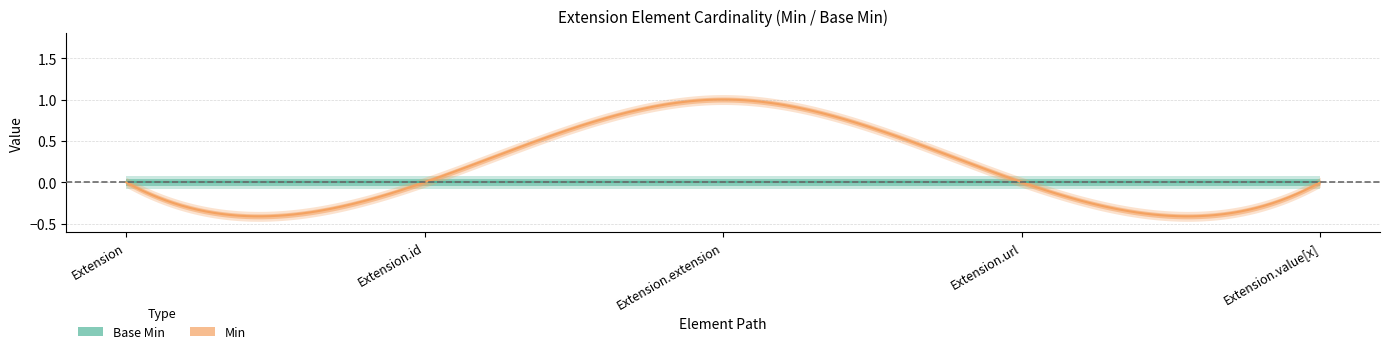

Which has a higher value, Extension.id or Extension.value[x]?

Extension.id